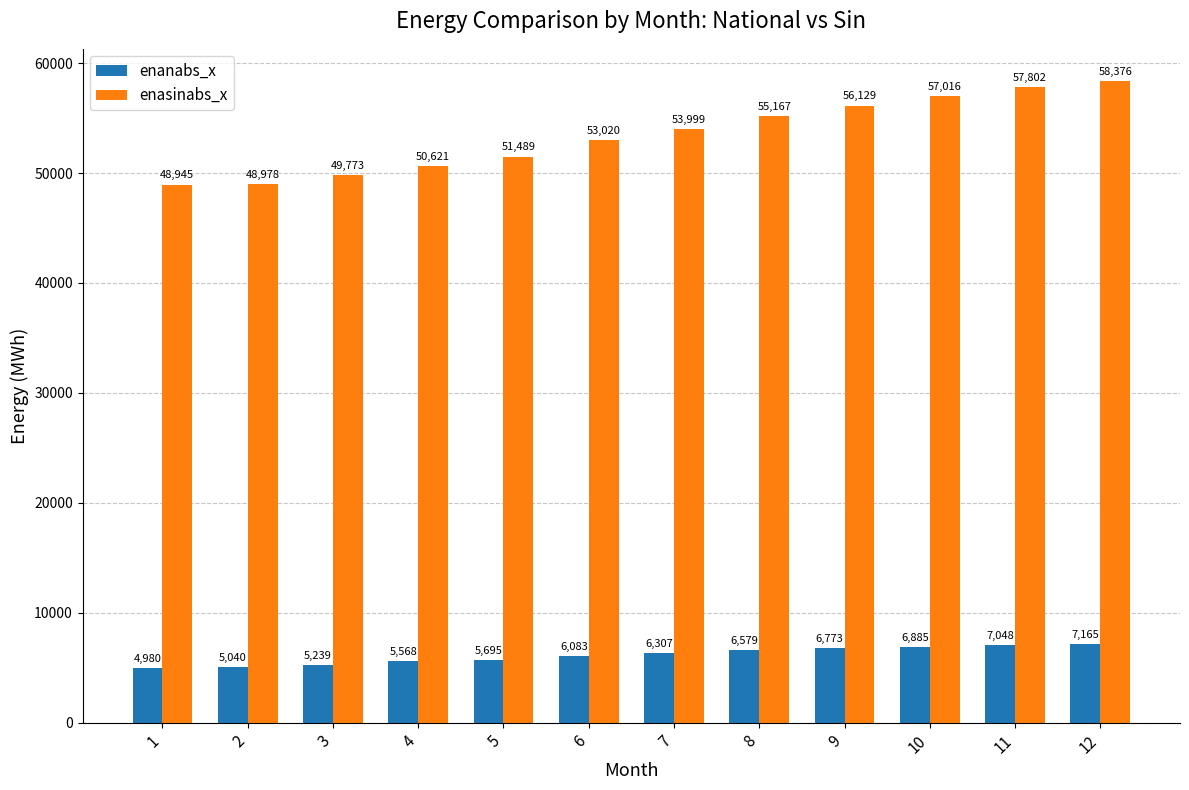

What is the greatest value displayed?

58376